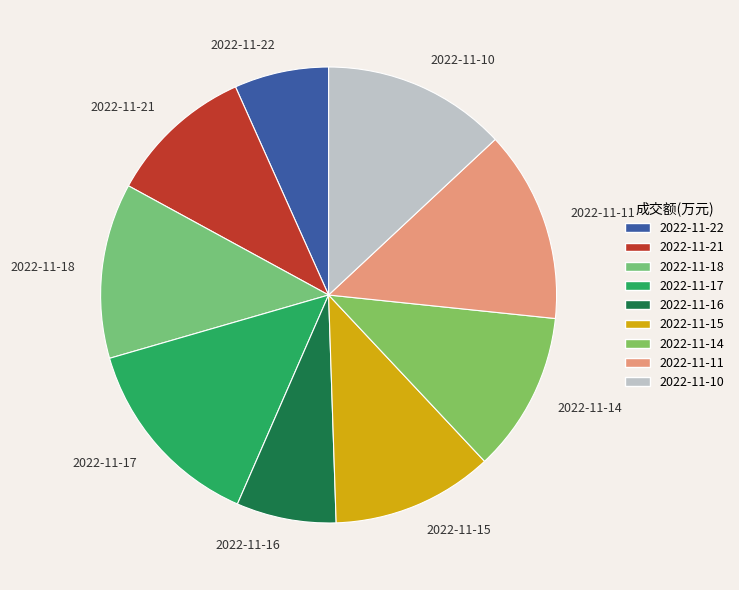

Combined, do 2022-11-18 and 2022-11-11 account for over 50%?

No